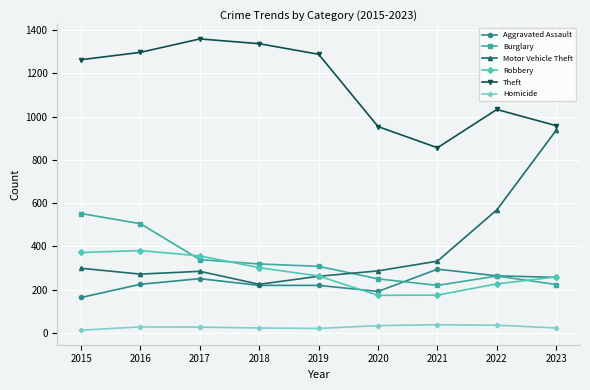

Does the chart have visible grid lines?

Yes